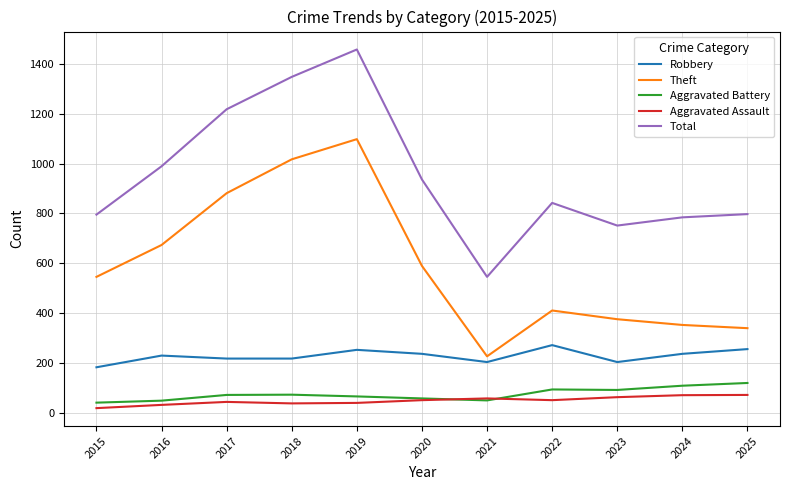

What is the difference between the maximum and minimum values in the Total series?

913